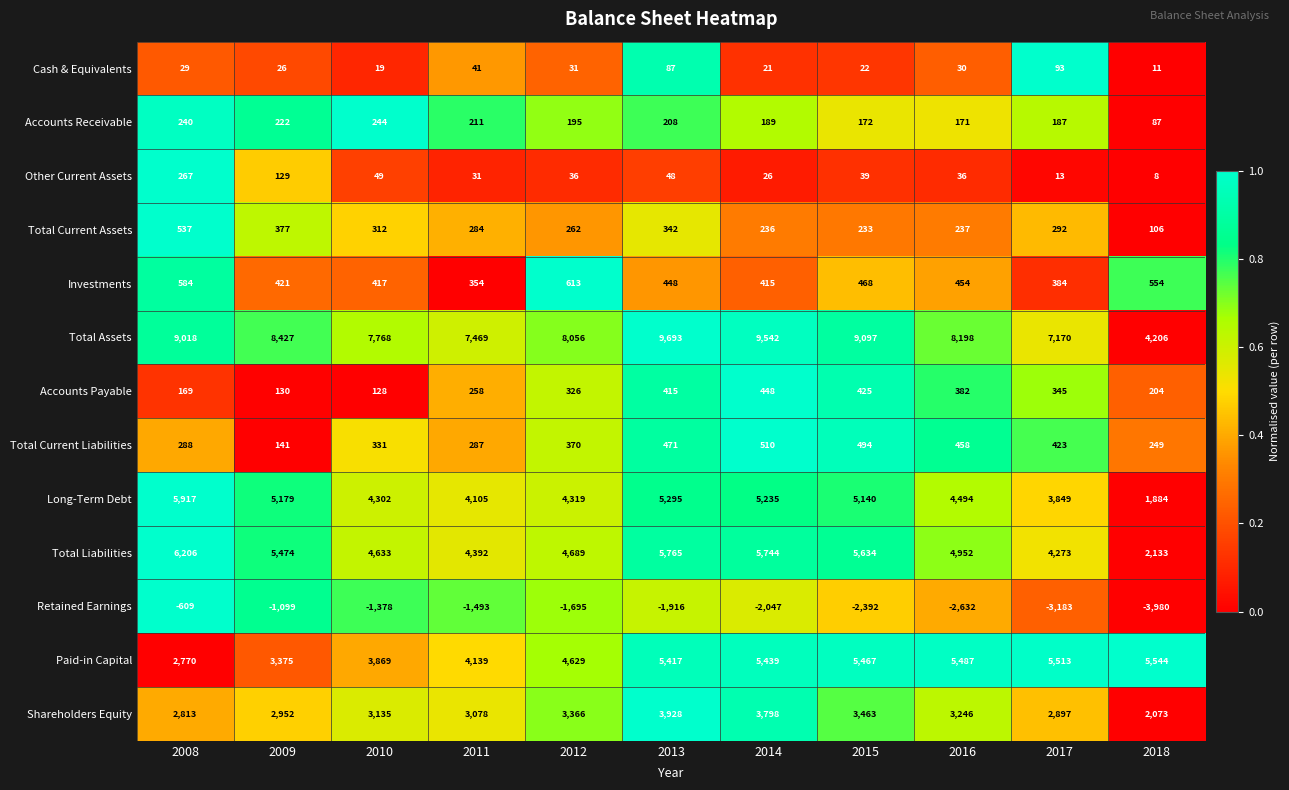

What is the sum of the Paid-in Capital values at 2013 and 2017?

10930